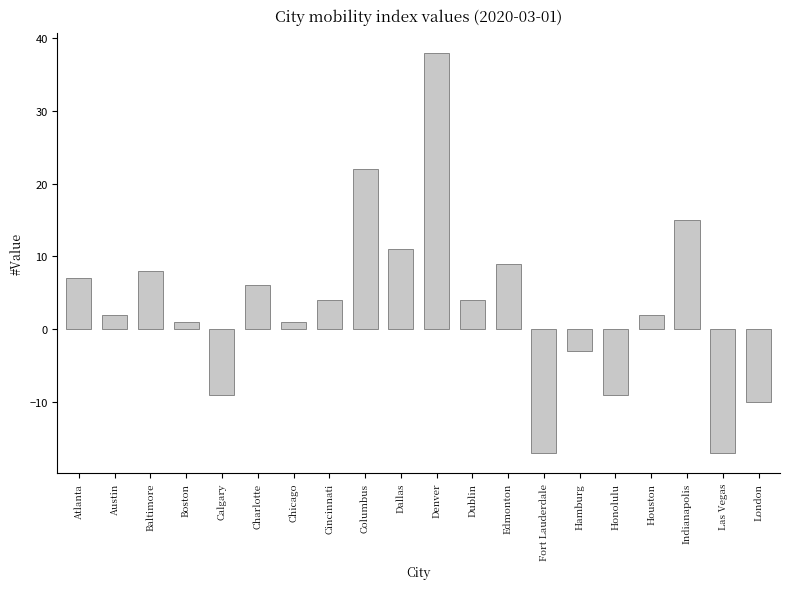

Reading right to left, what are all the values shown in this chart?

-10	-17	15	2	-9	-3	-17	9	4	38	11	22	4	1	6	-9	1	8	2	7